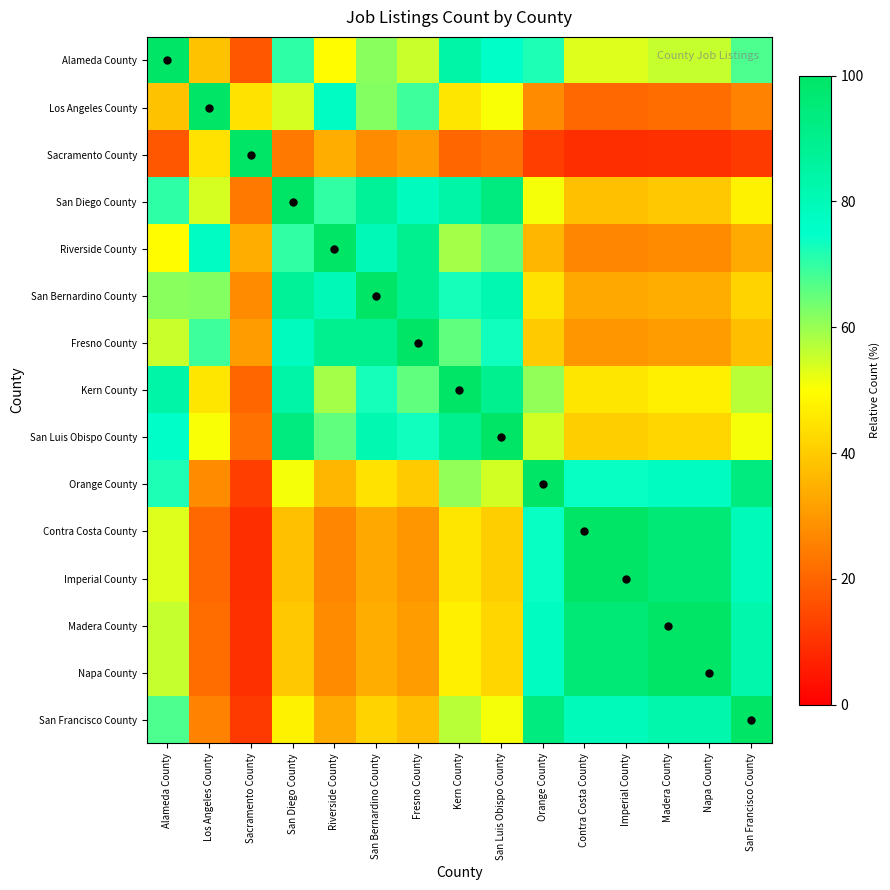

Which label corresponds to the smallest value in the chart?

Contra Costa County